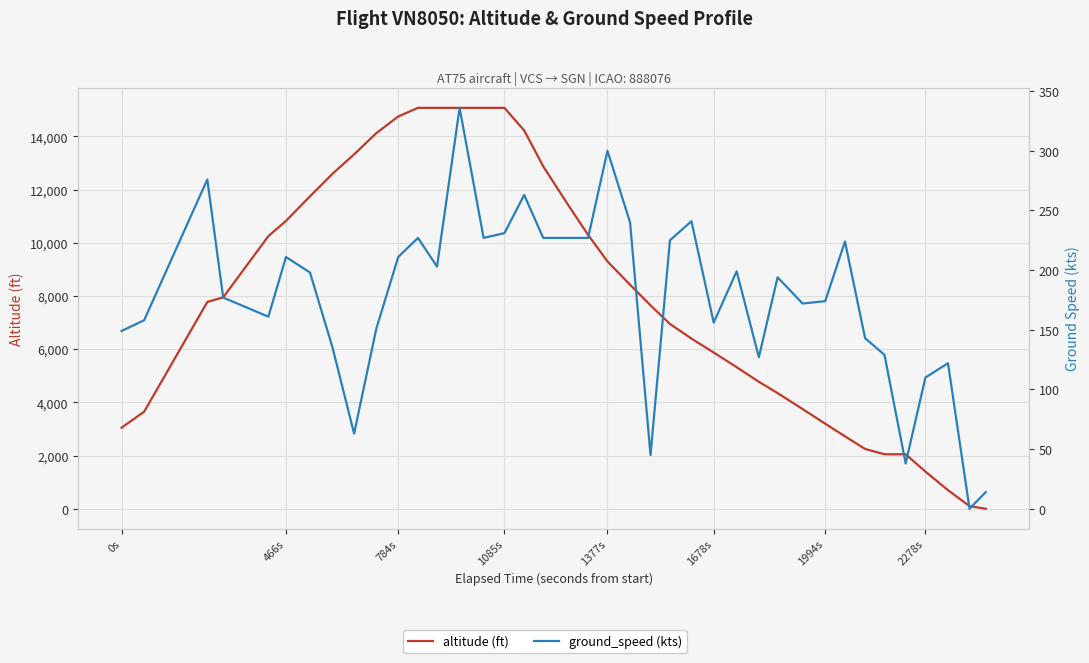

Is this an area chart (filled region under the line)?

No